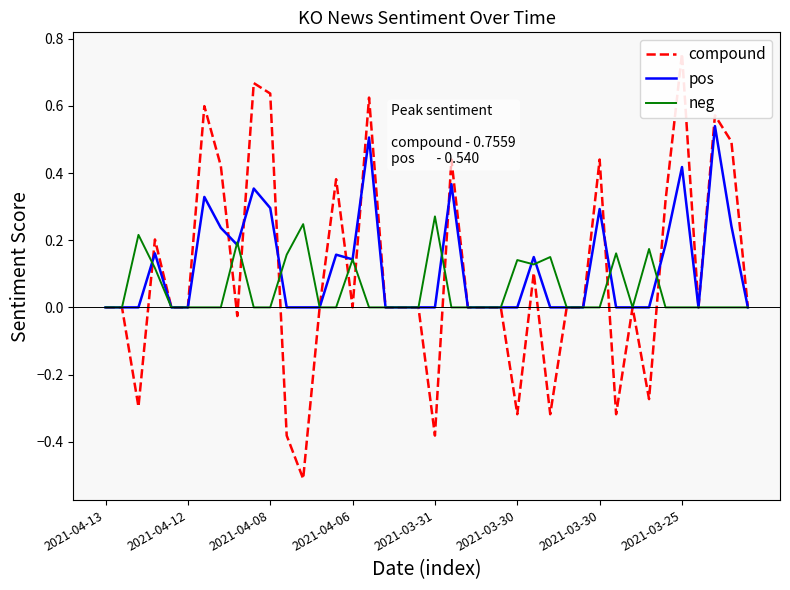

True or false: pos has a value of 0.2 at 31.

False